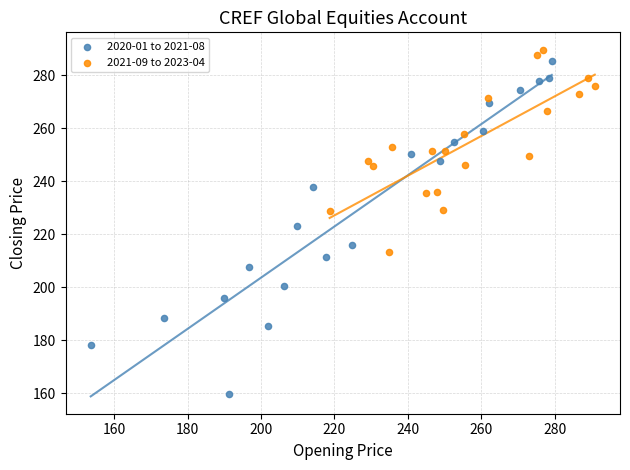

Which series has the largest Y range (max minus min)?

2020-01 to 2021-08